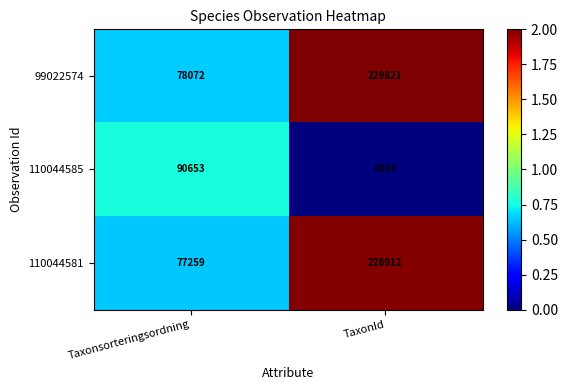

Read the 110044585 value at TaxonId, to the nearest 50.

4350